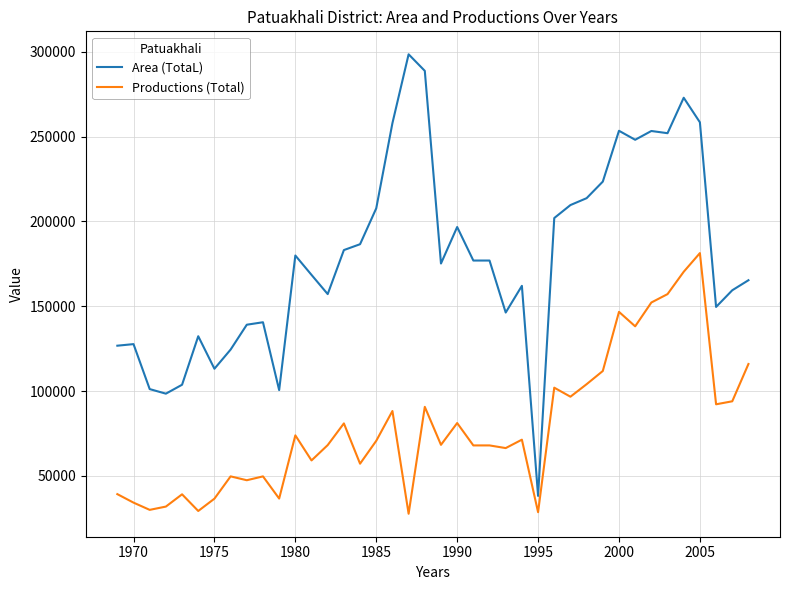

What is the minimum value shown in the chart?

27632